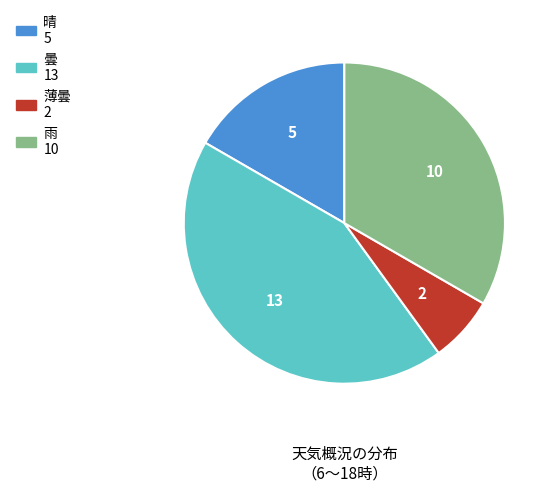

Is there any slice that represents more than half of the pie?

No